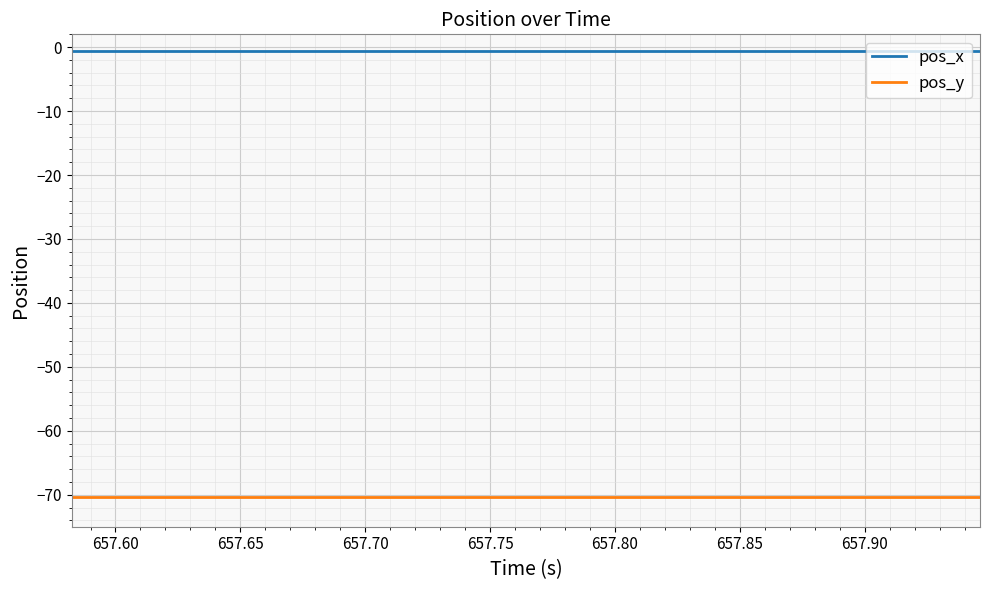

Rank the series by their maximum value, from lowest to highest.

pos_y, pos_x